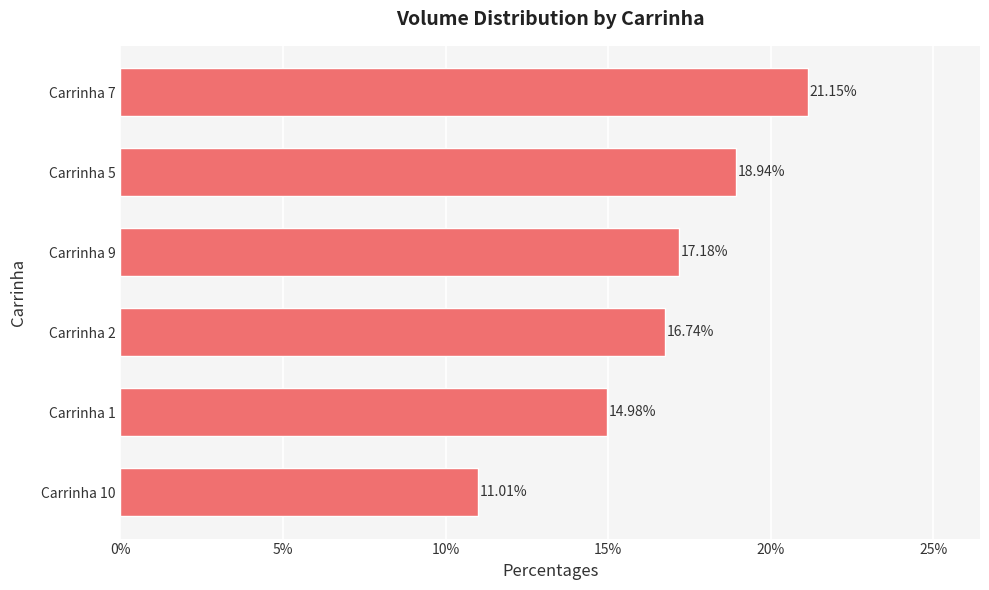

Count the number of values greater than 17.

3